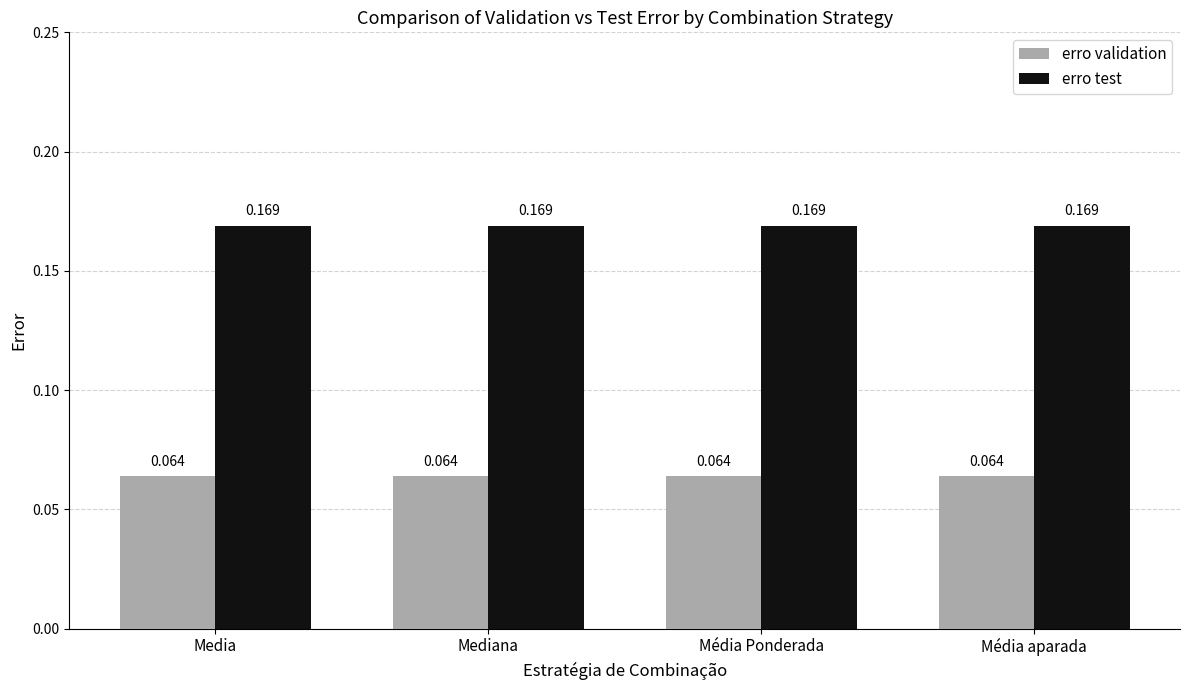

Which series has the largest total across all categories?

erro test